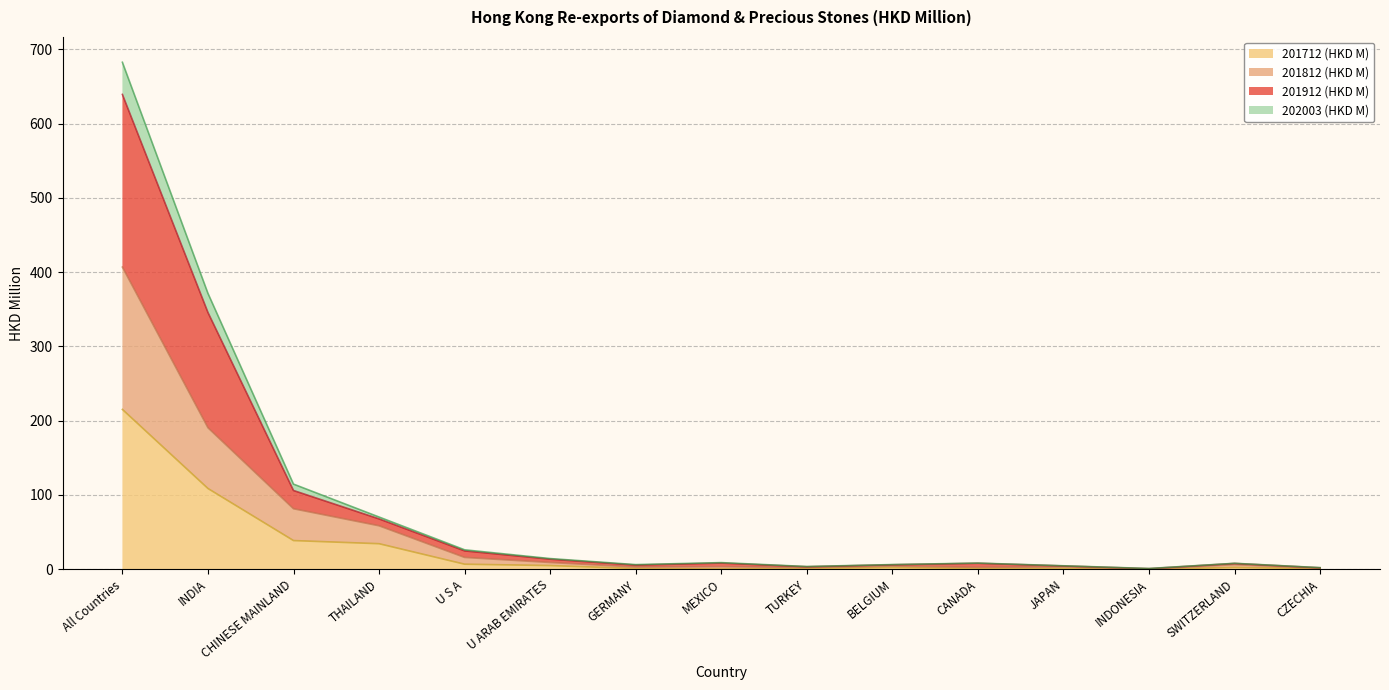

What is the highest value of the 201712 (HKD M) series?

215.1